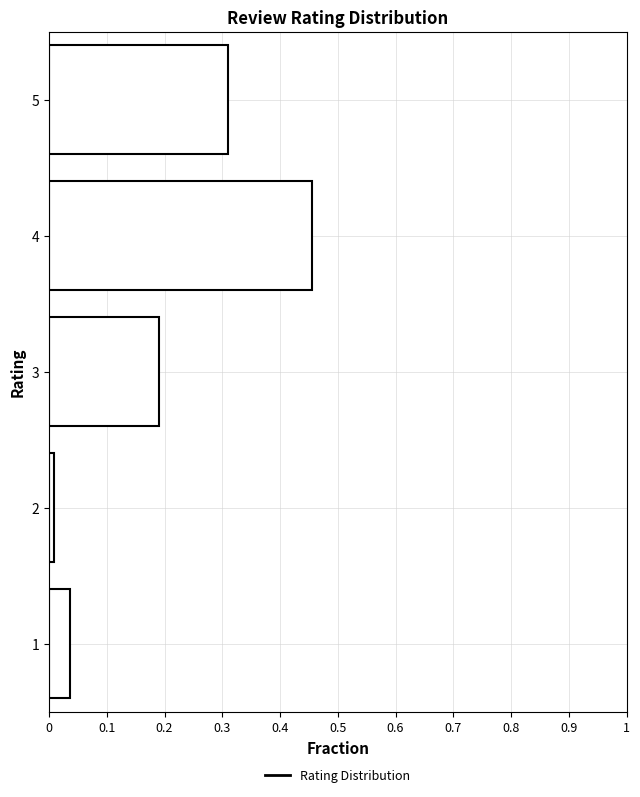

The chart shows a value of 0.0 at 1. True or false?

True